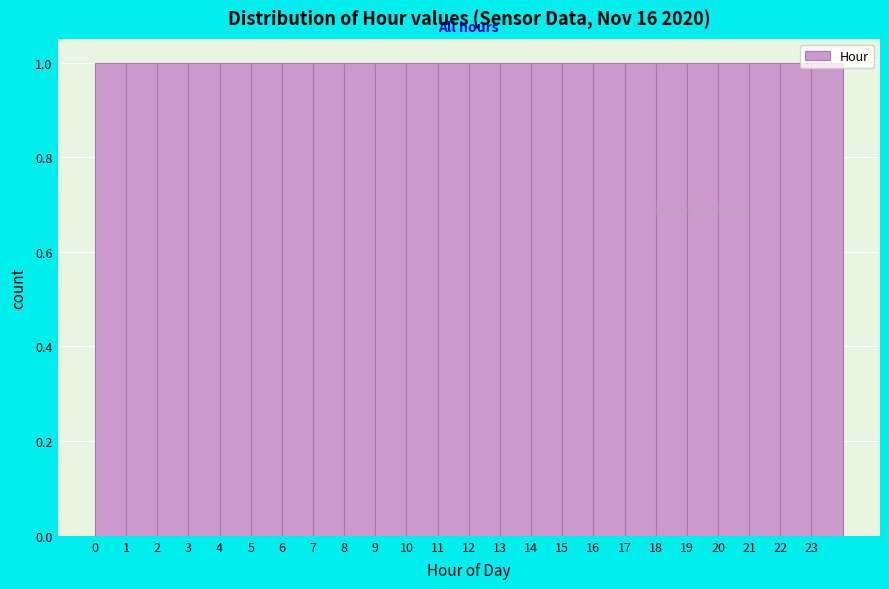

How tall is the bar that spans 13 to 14 on the x-axis? The values are not printed on the chart, so give them approximately, as read against the axis.

1